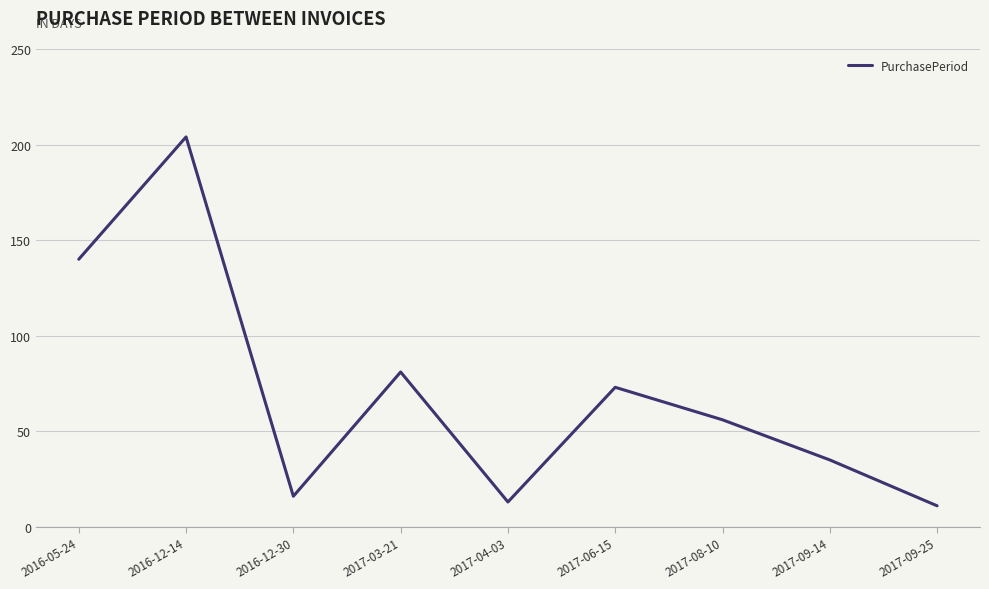

What is the difference between the values at 2016-12-14 and 2017-06-15?

131